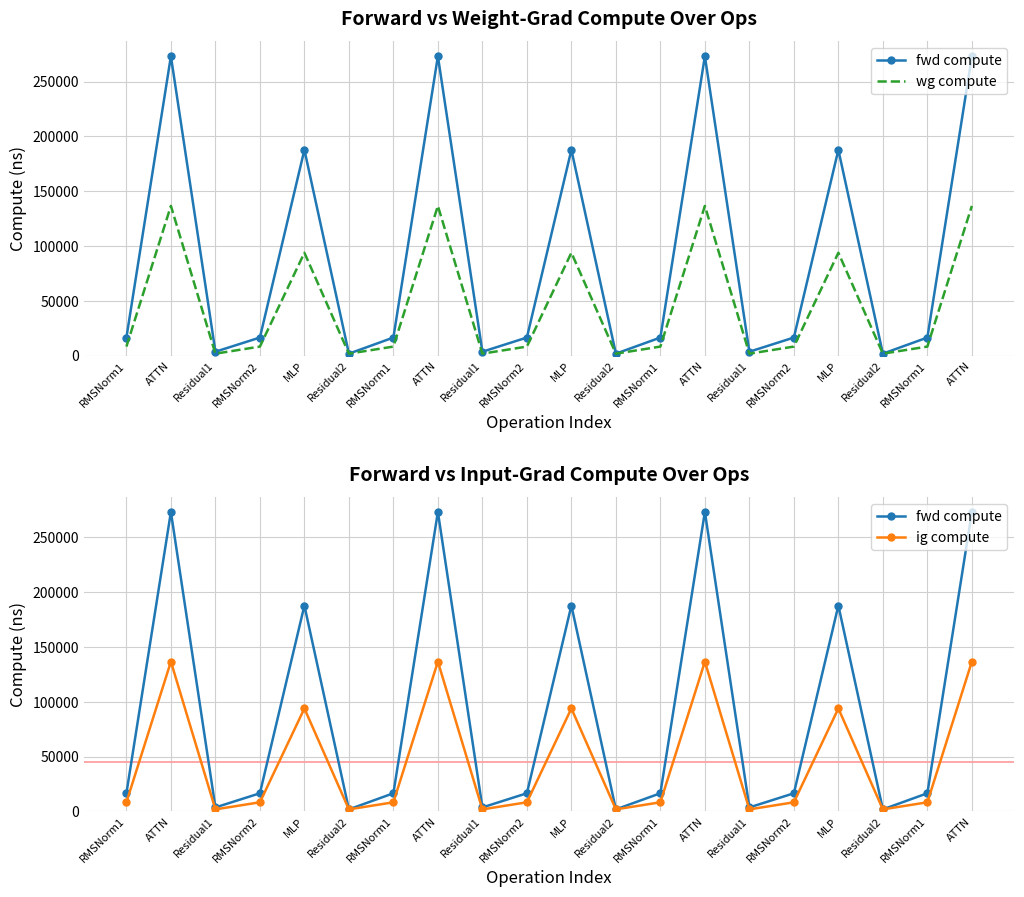

At RMSNorm1, list the series in order from largest to smallest.

fwd compute, wg compute, ig compute